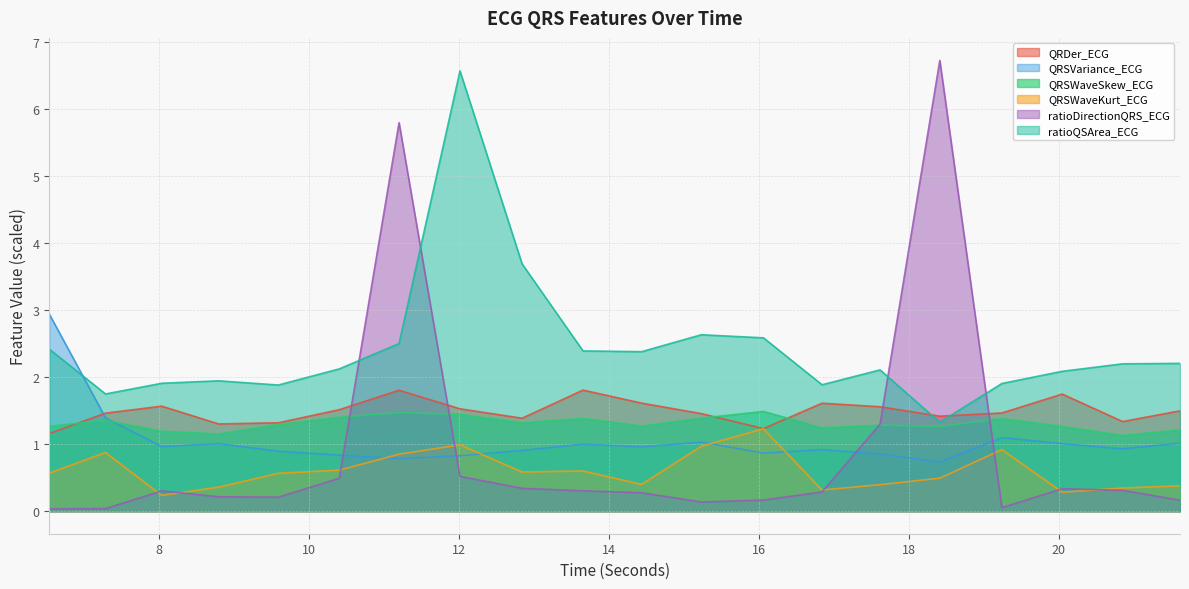

Rank the categories by ratioDirectionQRS_ECG value from lowest to highest.

6.5390625, 7.2890625, 19.2421875, 15.234375, 21.6171875, 16.0625, 9.59375, 8.796875, 14.4375, 16.84375, 8.0390625, 13.65625, 20.8515625, 20.046875, 12.84375, 10.40625, 12.015625, 17.6171875, 11.203125, 18.4140625